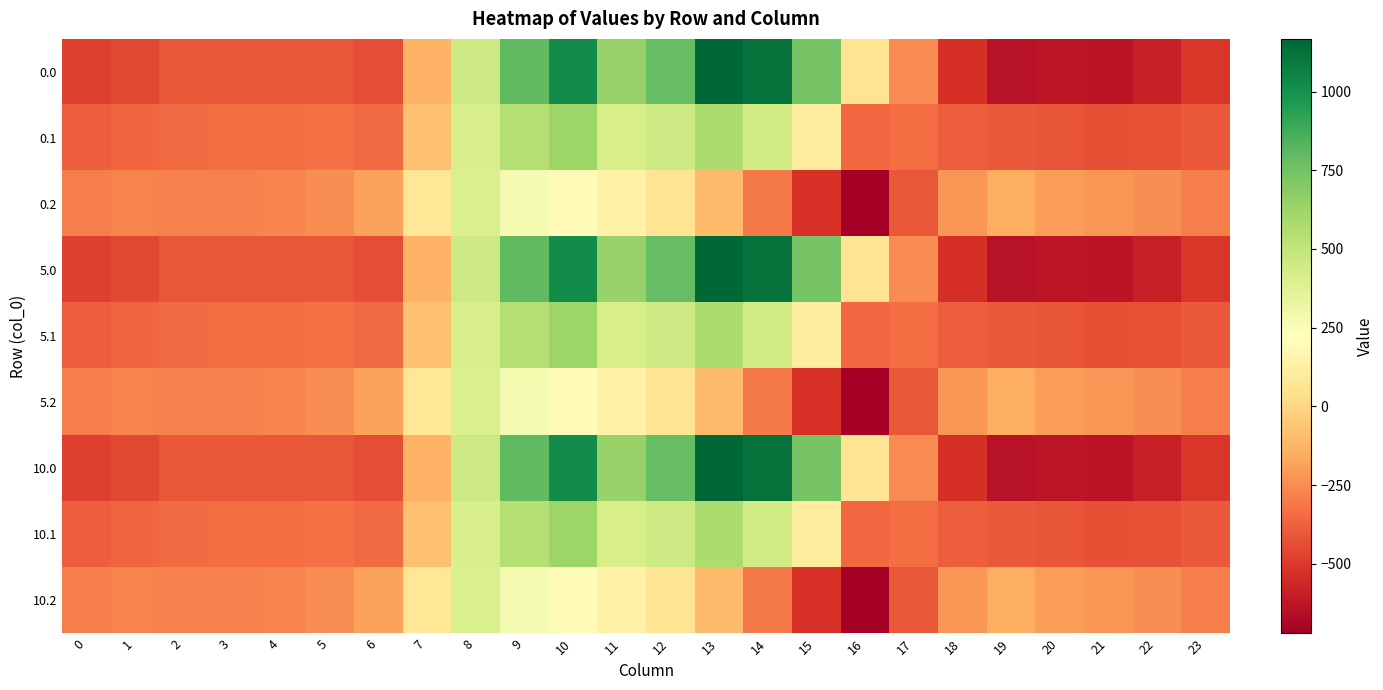

Reading left to right, extract all data points from this chart.

0.0: 0=-482.0	1=-449.5	2=-410.3	3=-404.4	4=-404.9	5=-410.8	6=-435.0	7=-136.4	8=454.2	9=804.0	10=1023.2	11=640.9	12=784.4	13=1167.2	14=1128.3	15=739.0	16=67.6	17=-250.3	18=-529.6	19=-644.5	20=-629.9	21=-638.4	22=-592.3	23=-511.3
0.1: 0=-384.6	1=-361.1	2=-347.9	3=-342.7	4=-339.6	5=-329.5	6=-345.2	7=-81.6	8=412.6	9=542.1	10=628.1	11=415.4	12=456.1	13=574.0	14=438.6	15=111.1	16=-353.7	17=-340.1	18=-388.5	19=-399.7	20=-414.5	21=-432.4	22=-419.9	23=-399.4
0.2: 0=-287.1	1=-272.7	2=-285.5	3=-281.0	4=-274.4	5=-248.1	6=-187.1	7=77.9	8=407.2	9=271.1	10=202.5	11=149.1	12=65.2	13=-104.4	14=-301.9	15=-522.2	16=-721.2	17=-409.5	18=-223.1	19=-151.1	20=-199.2	21=-226.4	22=-247.4	23=-287.5
5.0: 0=-482.0	1=-449.5	2=-410.3	3=-404.4	4=-404.9	5=-410.8	6=-435.0	7=-136.4	8=454.2	9=804.0	10=1023.2	11=640.9	12=784.4	13=1167.2	14=1128.3	15=739.0	16=67.6	17=-250.3	18=-529.6	19=-644.5	20=-629.9	21=-638.4	22=-592.3	23=-511.3
5.1: 0=-384.6	1=-361.1	2=-347.9	3=-342.7	4=-339.6	5=-329.5	6=-345.2	7=-81.6	8=412.6	9=542.1	10=628.1	11=415.4	12=456.1	13=574.0	14=438.6	15=111.1	16=-353.7	17=-340.1	18=-388.5	19=-399.7	20=-414.5	21=-432.4	22=-419.9	23=-399.4
5.2: 0=-287.1	1=-272.7	2=-285.5	3=-281.0	4=-274.4	5=-248.1	6=-187.1	7=77.9	8=407.2	9=271.1	10=202.5	11=149.1	12=65.2	13=-104.4	14=-301.9	15=-522.2	16=-721.2	17=-409.5	18=-223.1	19=-151.1	20=-199.2	21=-226.4	22=-247.4	23=-287.5
10.0: 0=-482.0	1=-449.5	2=-410.3	3=-404.4	4=-404.9	5=-410.8	6=-435.0	7=-136.4	8=454.2	9=804.0	10=1023.2	11=640.9	12=784.4	13=1167.2	14=1128.3	15=739.0	16=67.6	17=-250.3	18=-529.6	19=-644.5	20=-629.9	21=-638.4	22=-592.3	23=-511.3
10.1: 0=-384.6	1=-361.1	2=-347.9	3=-342.7	4=-339.6	5=-329.5	6=-345.2	7=-81.6	8=412.6	9=542.1	10=628.1	11=415.4	12=456.1	13=574.0	14=438.6	15=111.1	16=-353.7	17=-340.1	18=-388.5	19=-399.7	20=-414.5	21=-432.4	22=-419.9	23=-399.4
10.2: 0=-287.1	1=-272.7	2=-285.5	3=-281.0	4=-274.4	5=-248.1	6=-187.1	7=77.9	8=407.2	9=271.1	10=202.5	11=149.1	12=65.2	13=-104.4	14=-301.9	15=-522.2	16=-721.2	17=-409.5	18=-223.1	19=-151.1	20=-199.2	21=-226.4	22=-247.4	23=-287.5